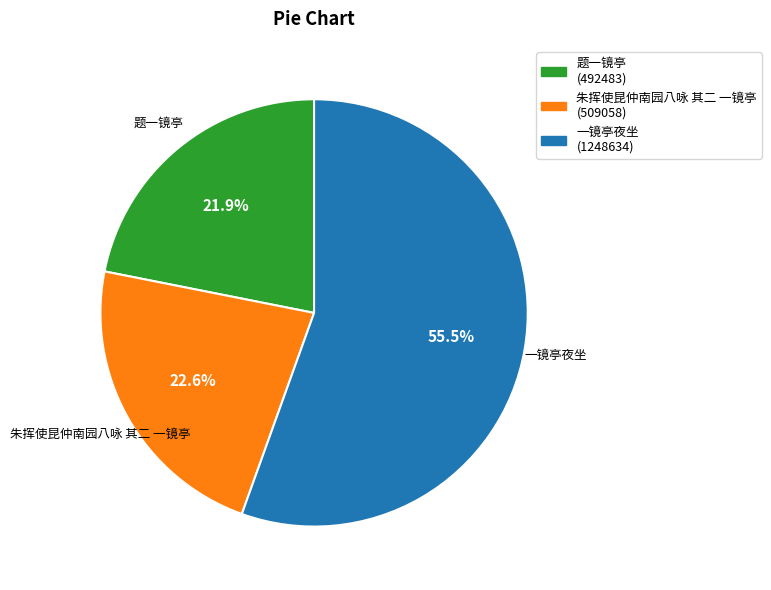

Is it true that 题一镜亭 is 22% of the pie?

True